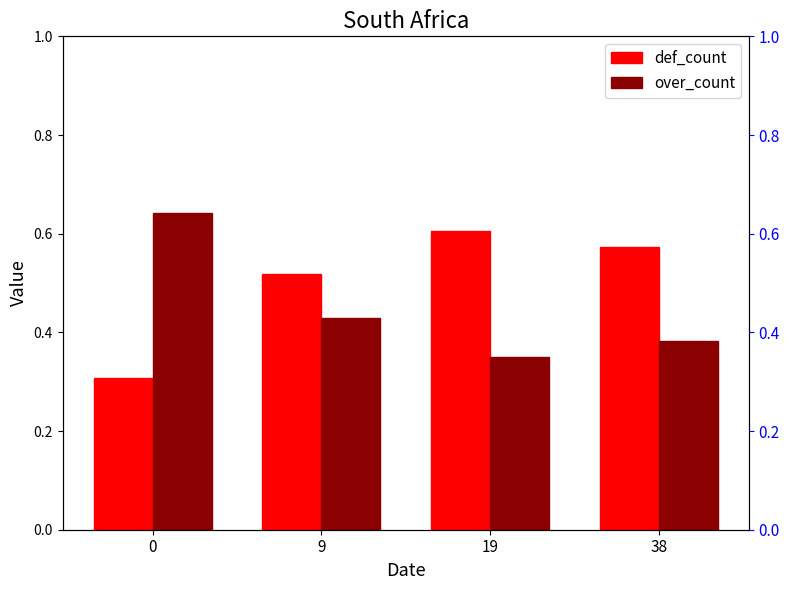

What is the spread (max minus min) of values at 38?

0.2